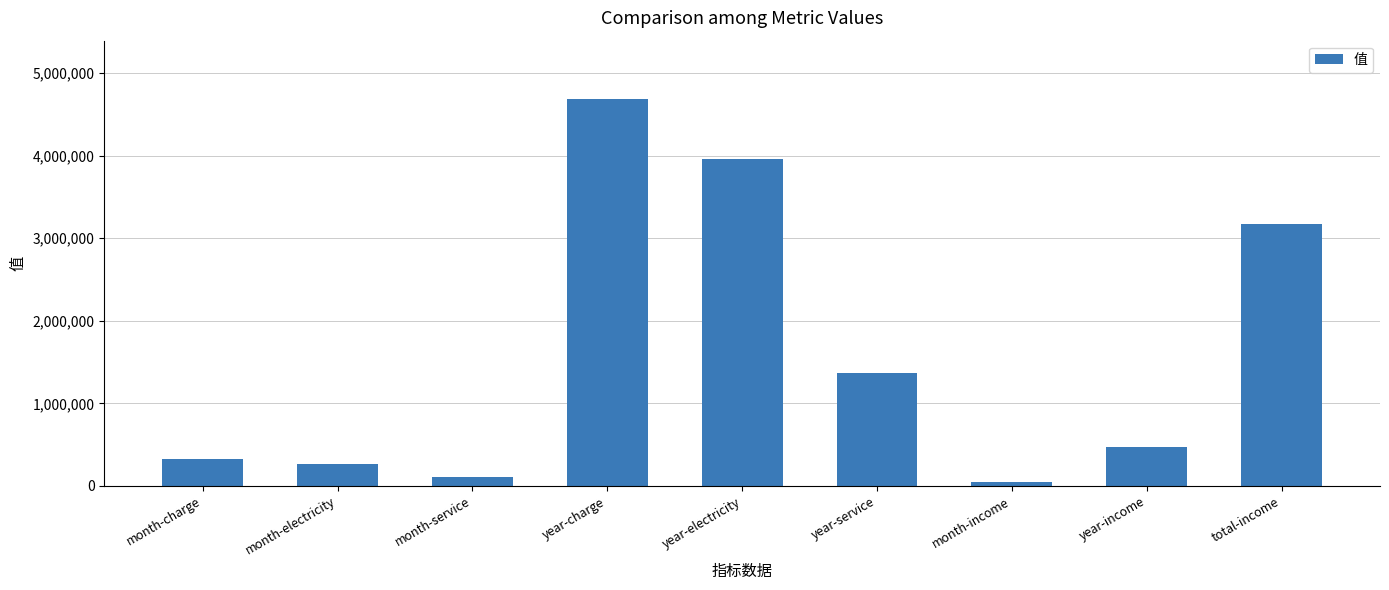

How many bars are there in total?

9